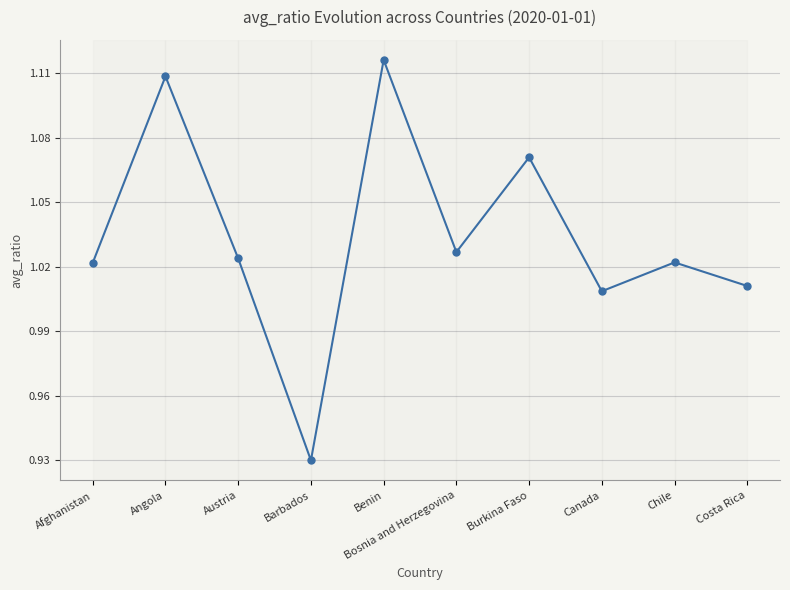

At which label is the value closest to 1?

Canada